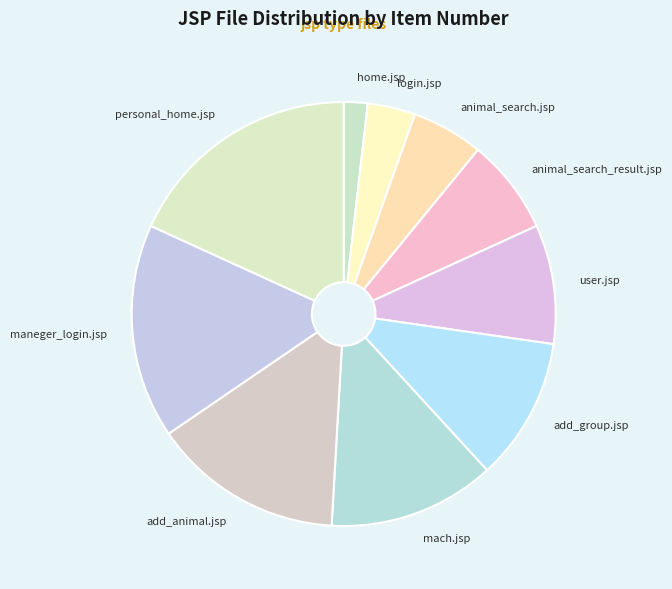

How many segments does this pie chart have?

10